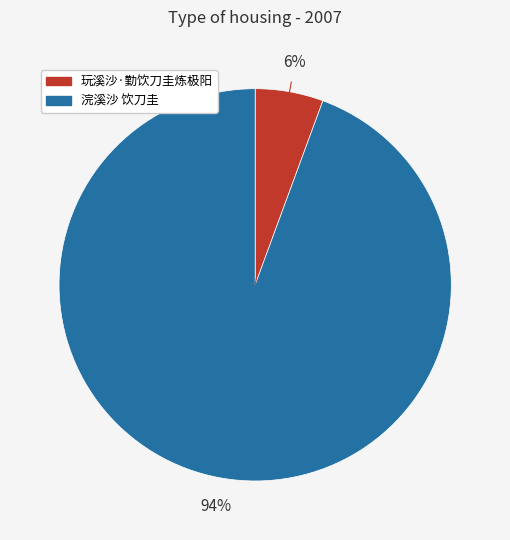

True or false: 浣溪沙 饮刀圭 accounts for 99% of the total.

False